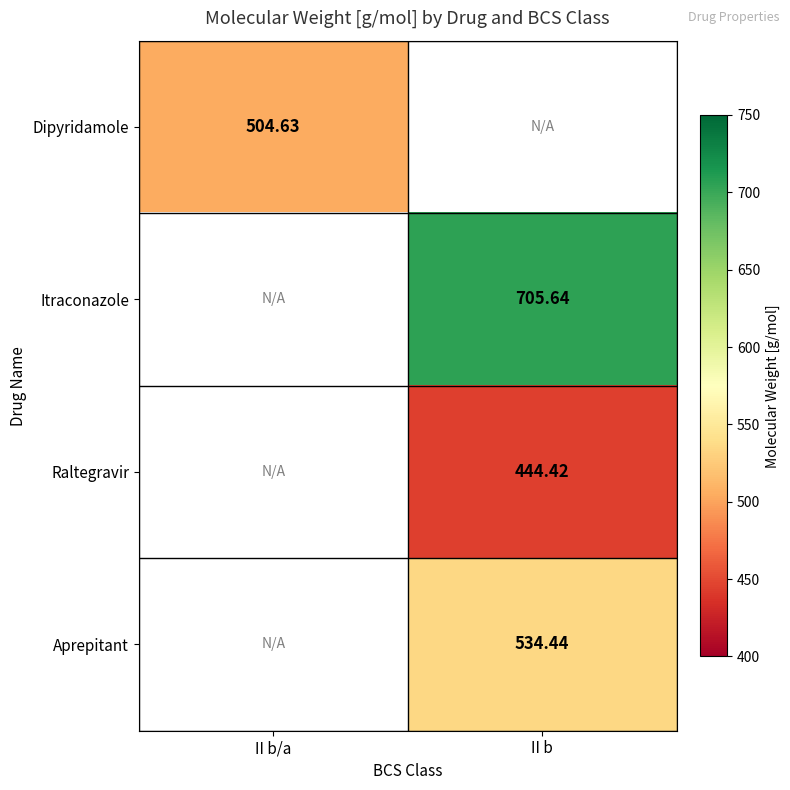

Count the number of data series in this chart.

4